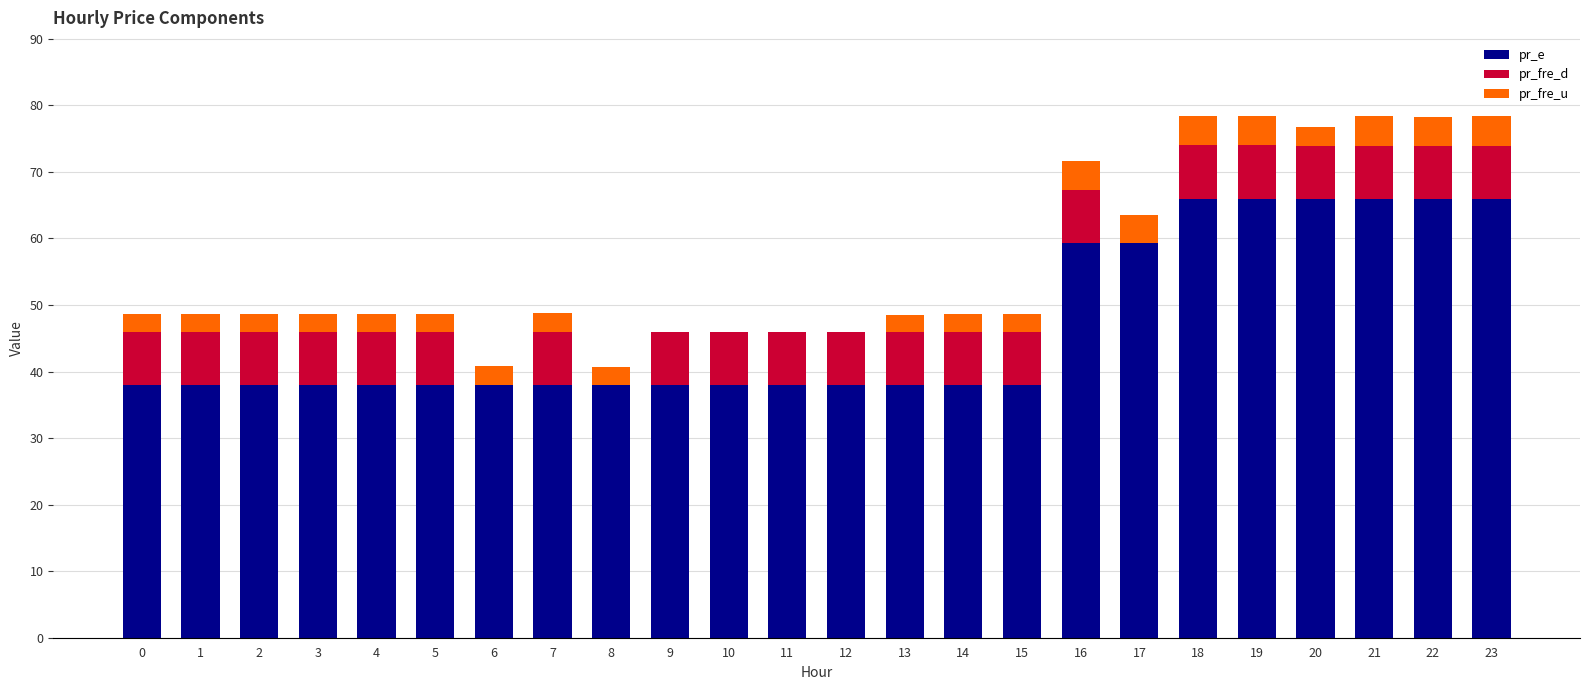

What is the maximum value for pr_e?

66.0